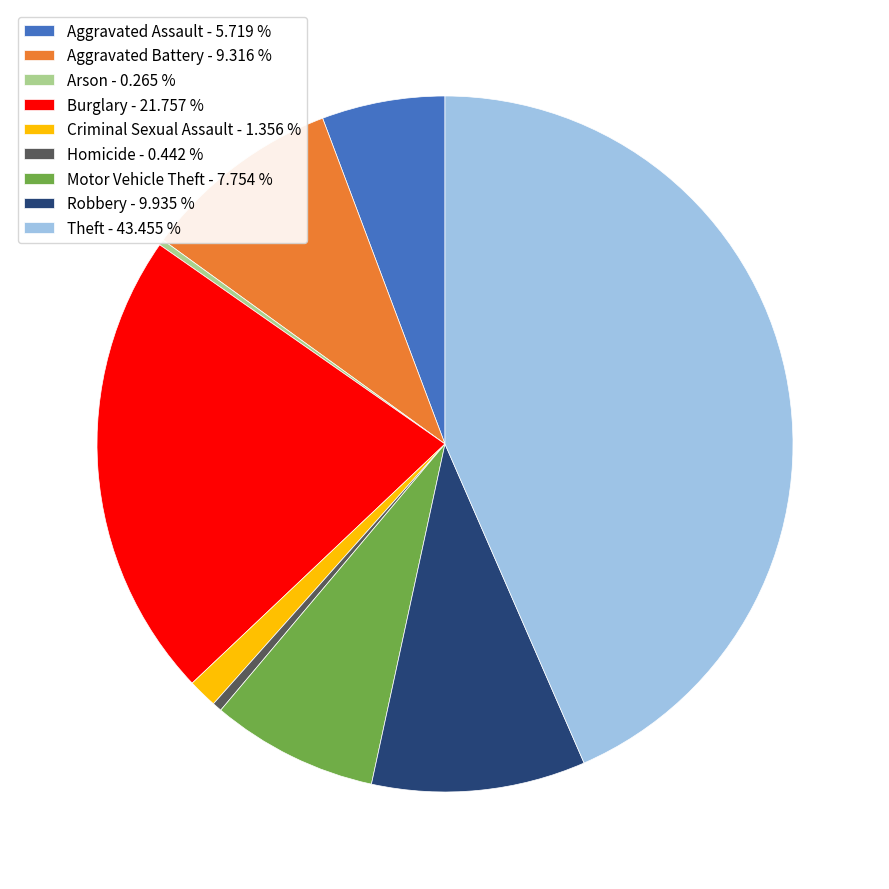

Do Motor Vehicle Theft and Burglary together represent more than half of the pie?

No